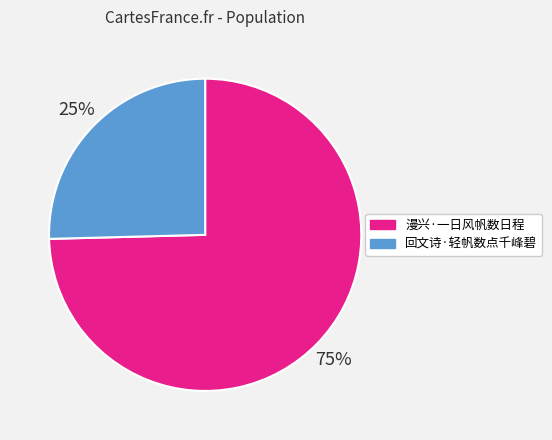

Count the number of slices in the pie.

2